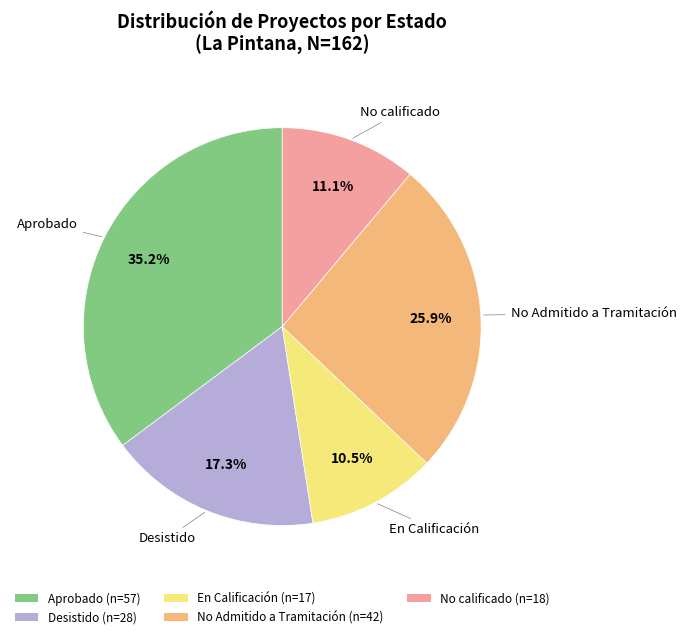

Rank the categories by value from highest to lowest.

Aprobado, No Admitido a Tramitación, Desistido, No calificado, En Calificación